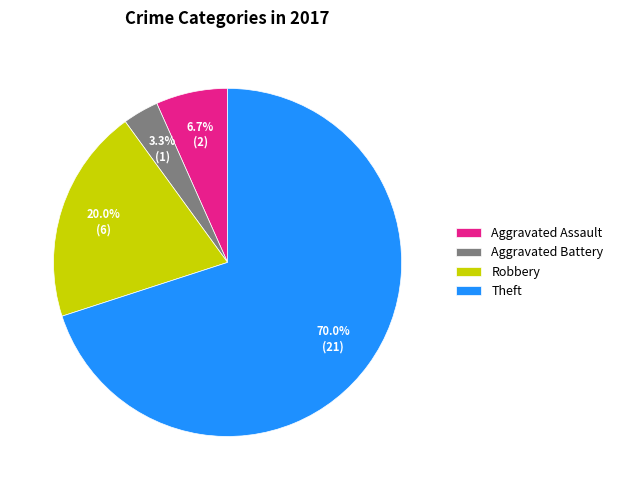

To the nearest percent, what is the difference between the largest and smallest slice percentages?

67%